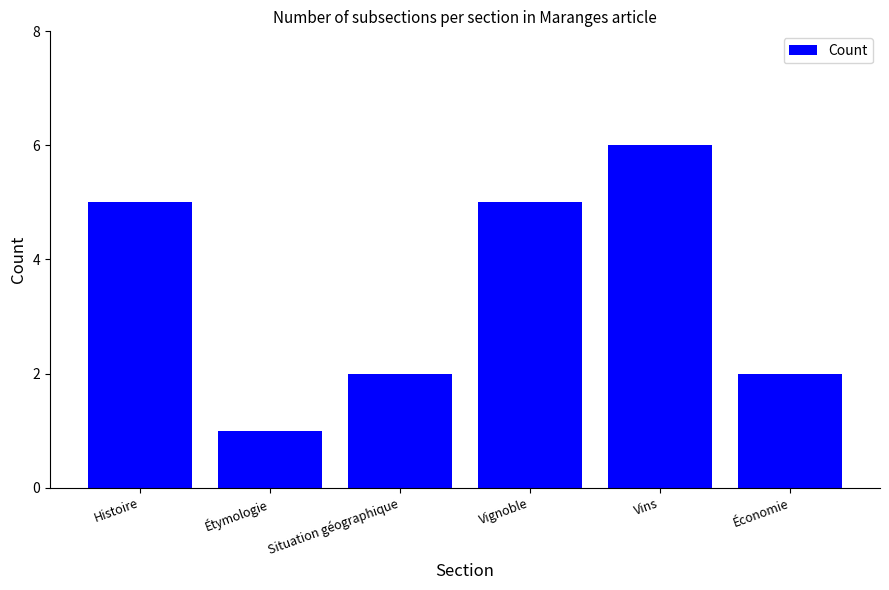

What is the sum of the values at Économie and Situation géographique?

4